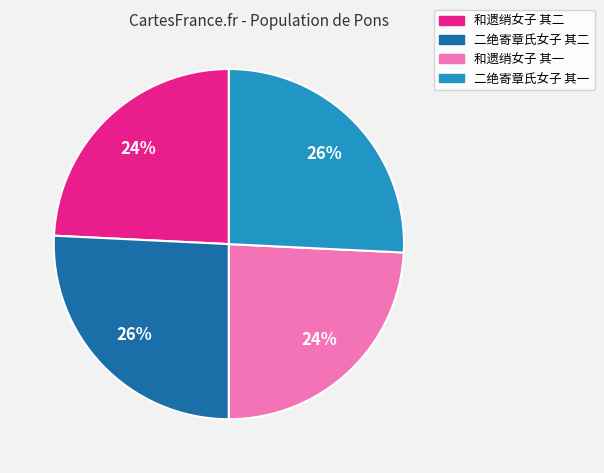

What is the ratio of the value at 二绝寄章氏女子 其二 to the value at 和遗绡女子 其一?

1.1